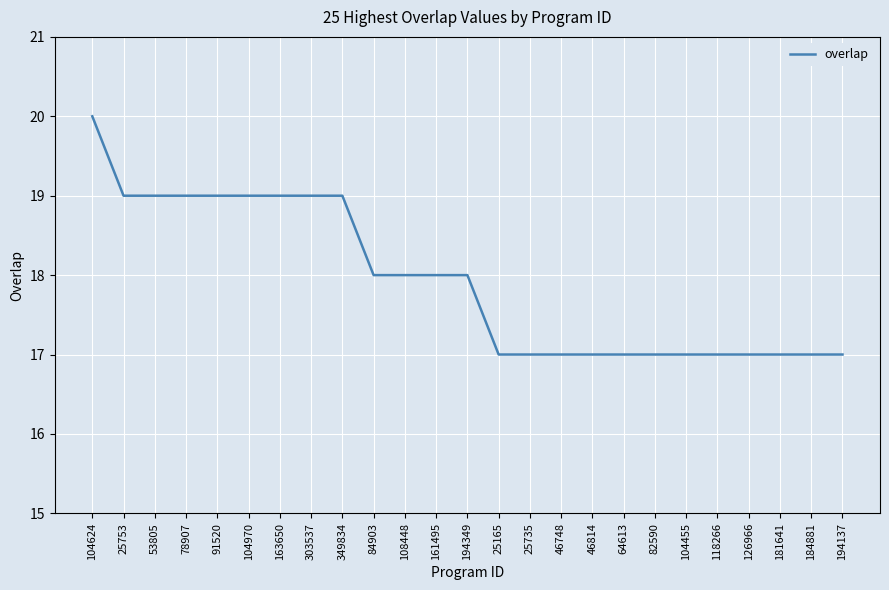

Reading left to right, what are all the values shown in this chart?

20	19	19	19	19	19	19	19	19	18	18	18	18	17	17	17	17	17	17	17	17	17	17	17	17